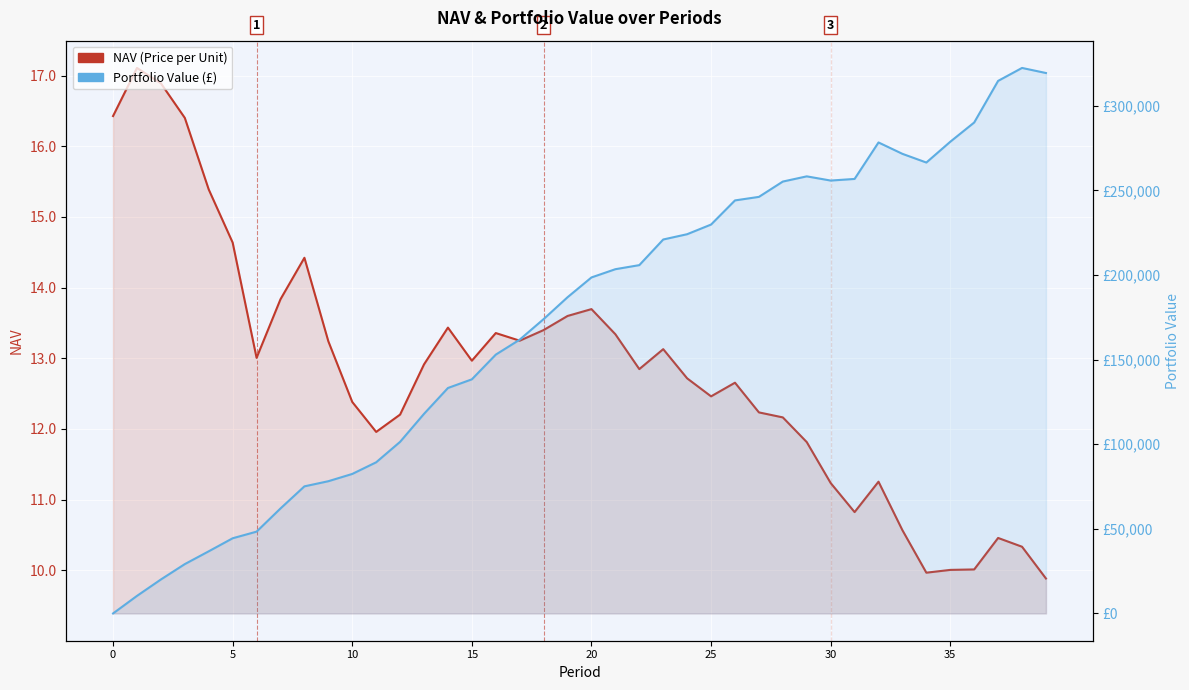

How many data points does each series have?

40